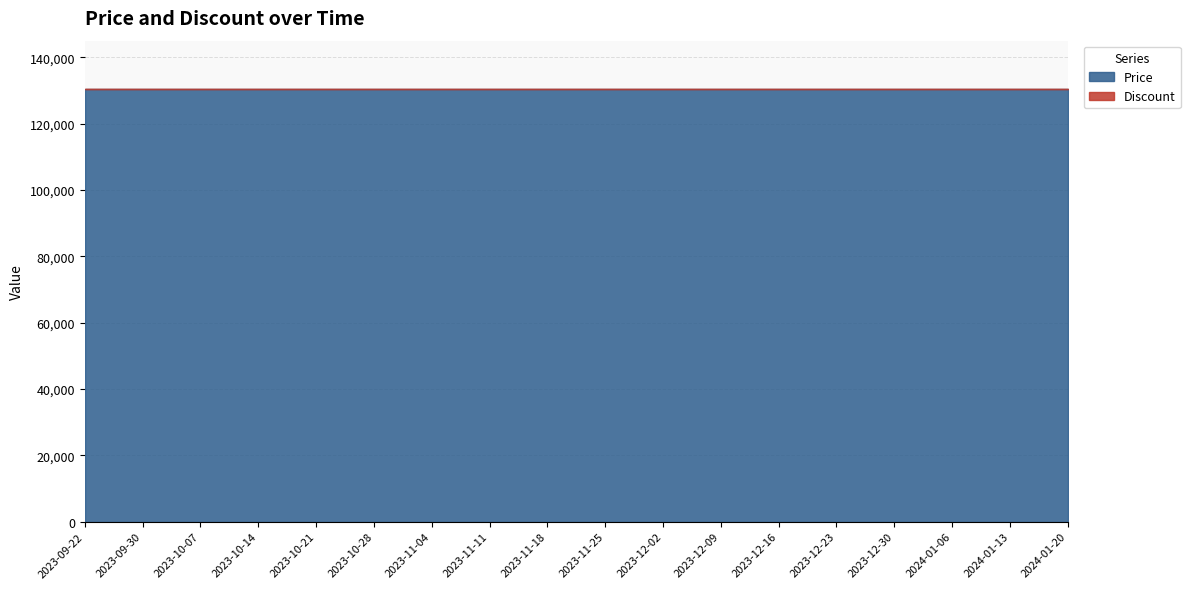

How many lines are shown in the chart?

2